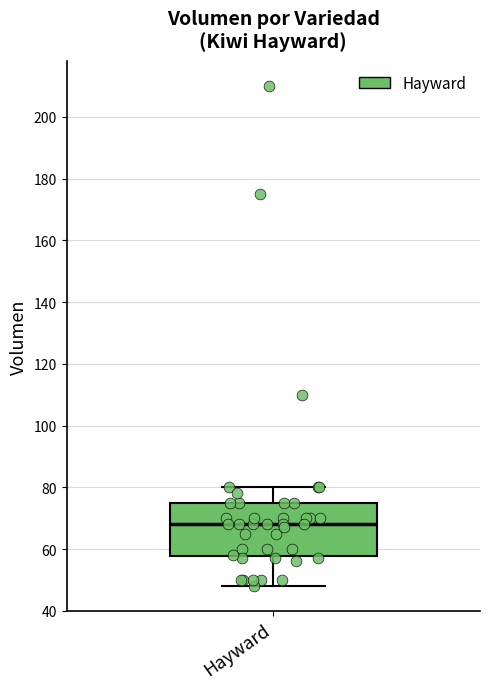

Where is the lower edge of the box for Hayward on the y-axis? The values are not printed on the chart, so give them approximately, as read against the axis.

58